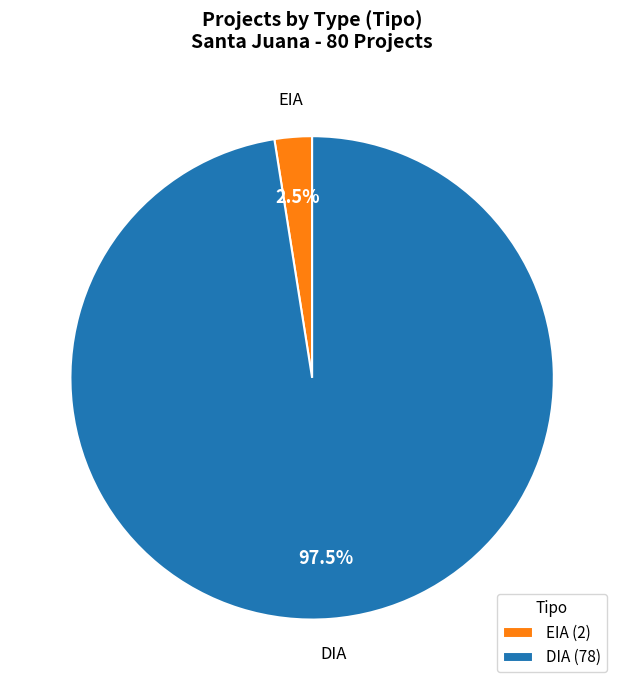

Which category accounts for the majority?

DIA